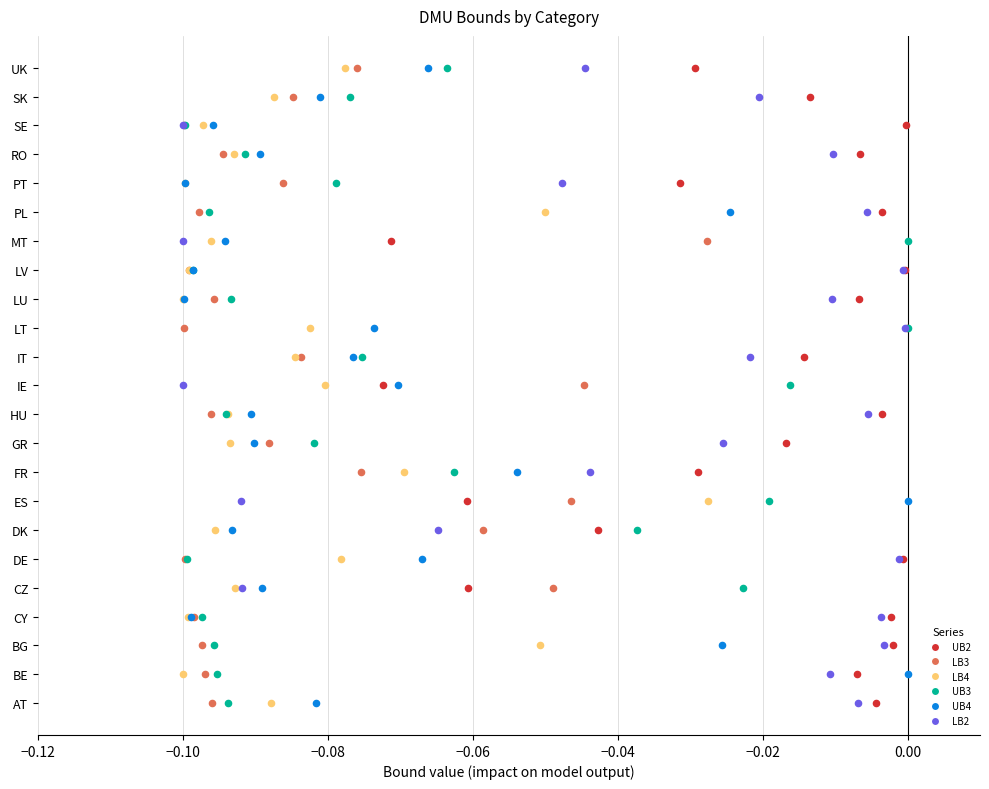

Which series reaches the maximum Y coordinate?

UB2